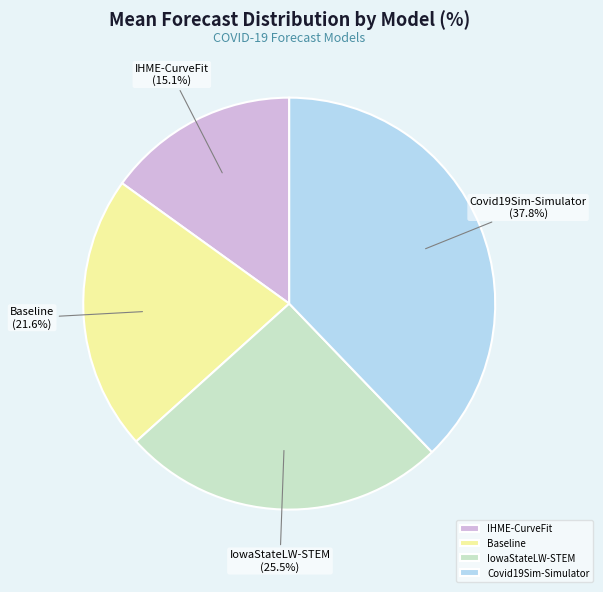

Between Baseline and Covid19Sim-Simulator, which is larger?

Covid19Sim-Simulator